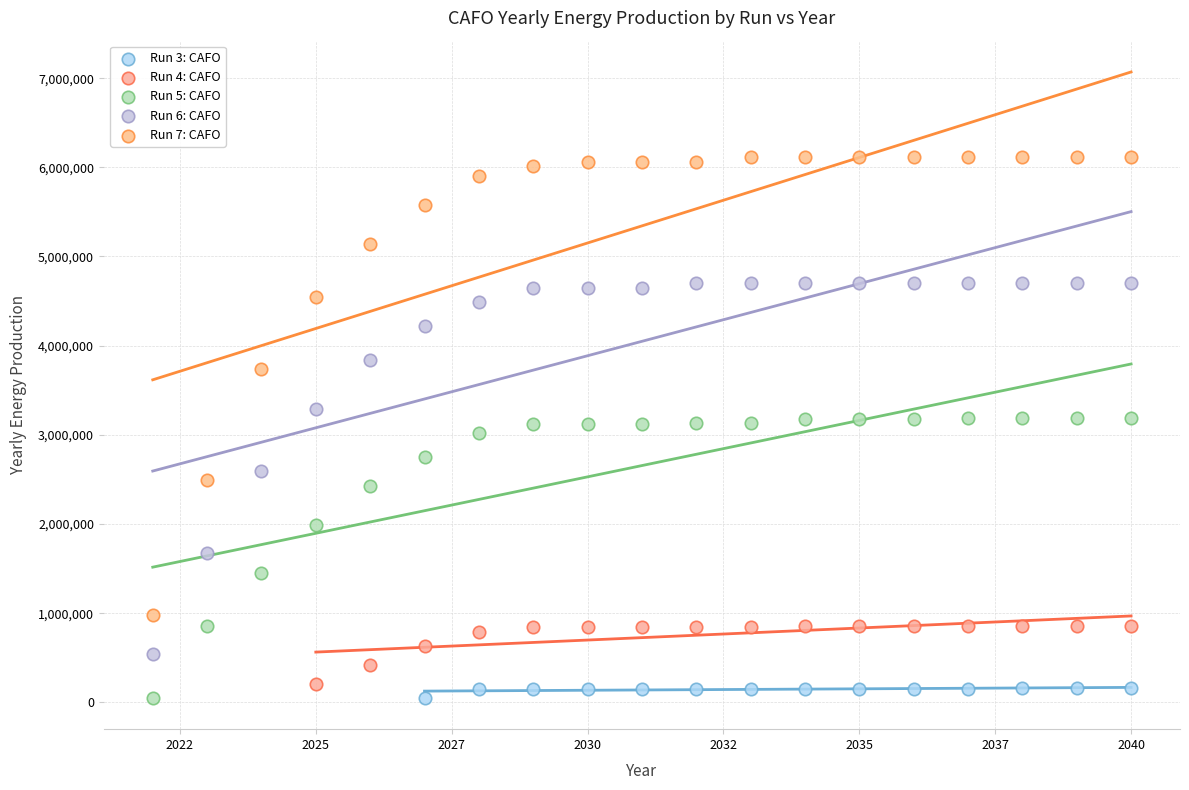

Which series contains the highest Y value?

Run 7: CAFO